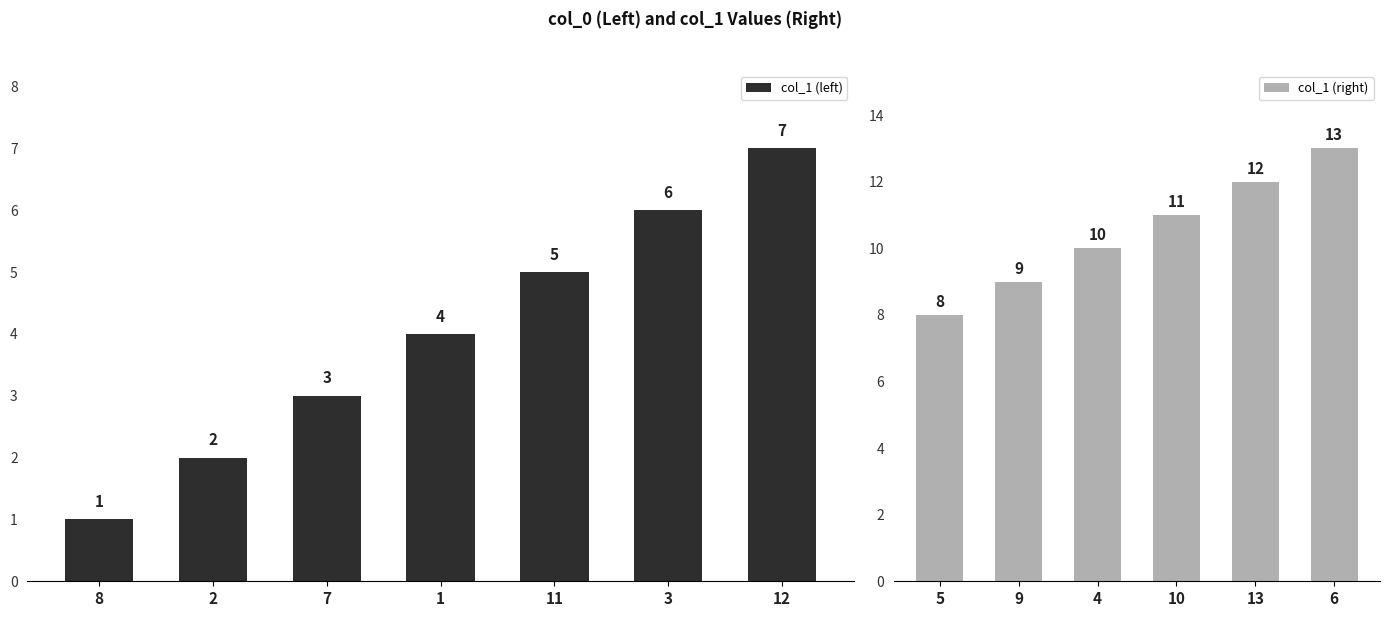

Rank the categories by value from lowest to highest.

8, 2, 7, 1, 11, 3, 12, 5, 9, 4, 10, 13, 6